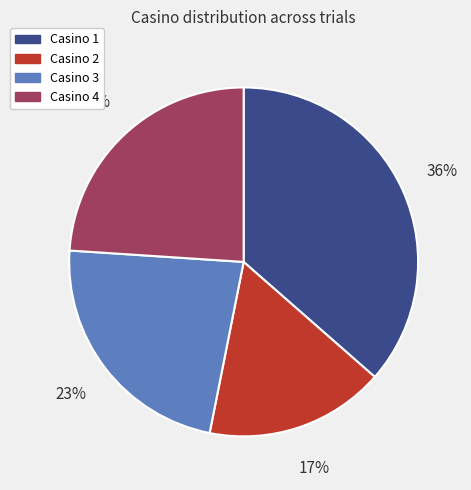

Is Casino 1 the majority of the pie?

No